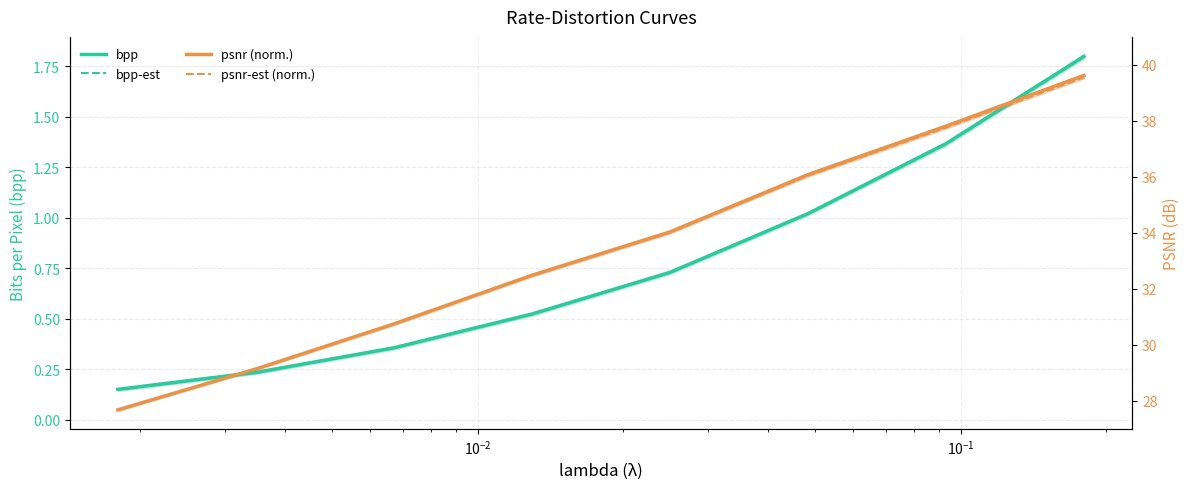

Which series has the widest spread of values?

psnr (norm.)